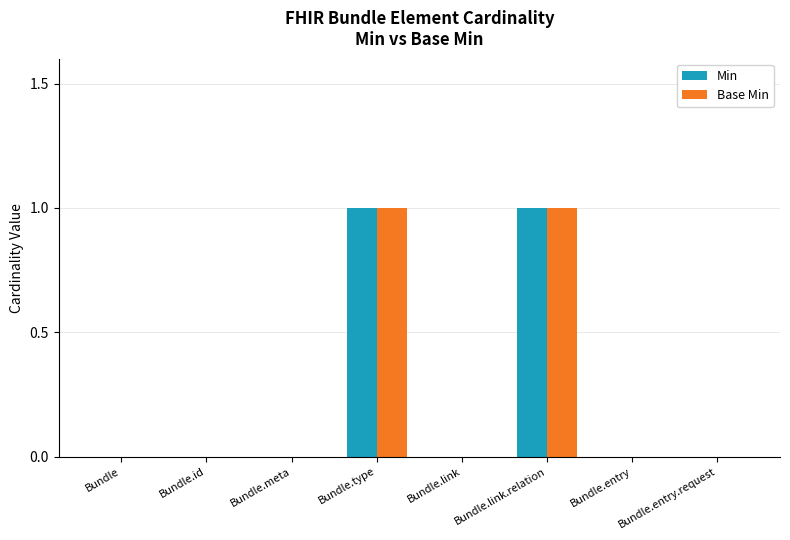

Is it true that Min equals 0 at Bundle.id?

True